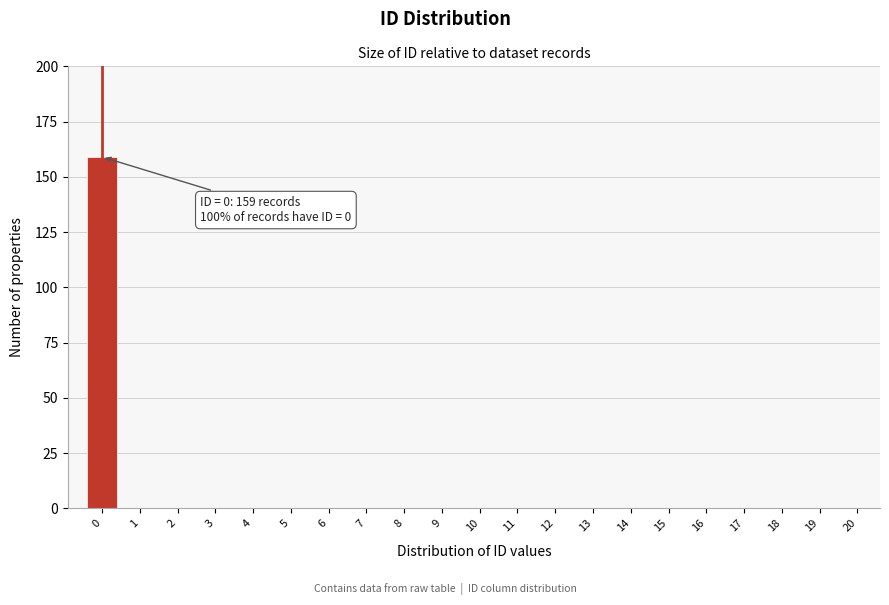

Reading left to right, list all the values displayed in this chart.

0=159	1=0	2=0	3=0	4=0	5=0	6=0	7=0	8=0	9=0	10=0	11=0	12=0	13=0	14=0	15=0	16=0	17=0	18=0	19=0	20=0